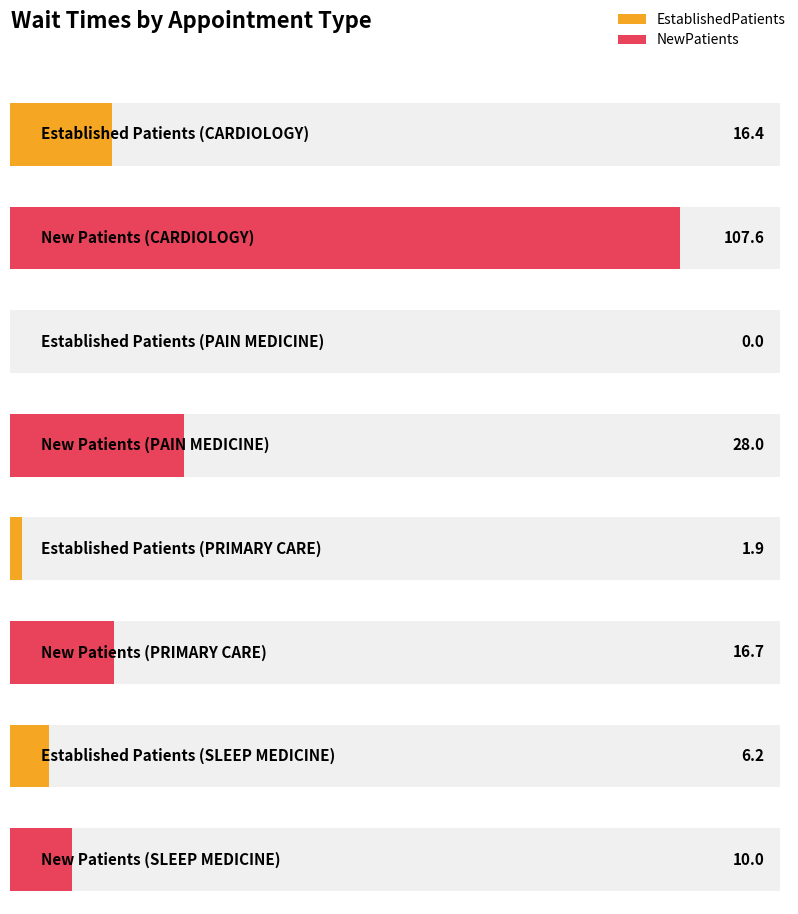

What is the difference between the highest and lowest values at PAIN MEDICINE?

28.0